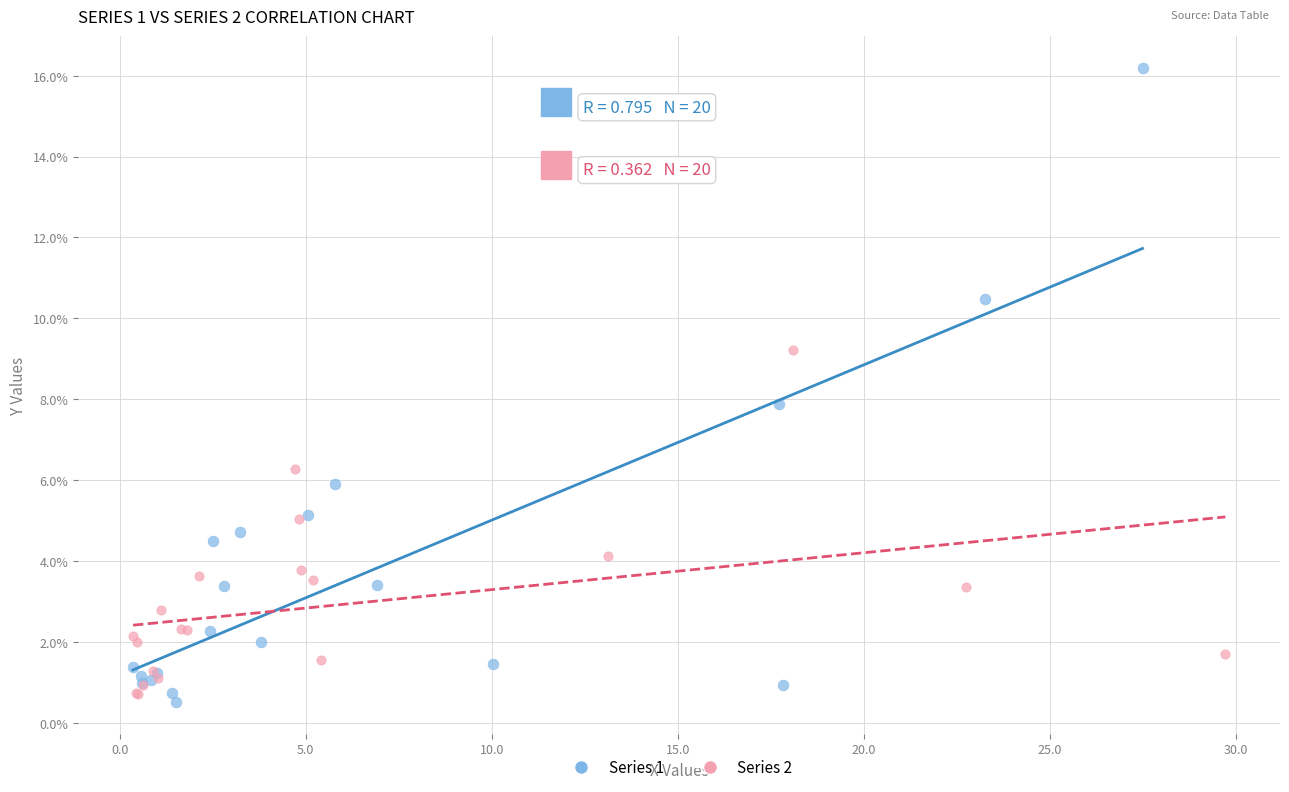

What are all the series names shown in the legend?

Series 1, Series 2